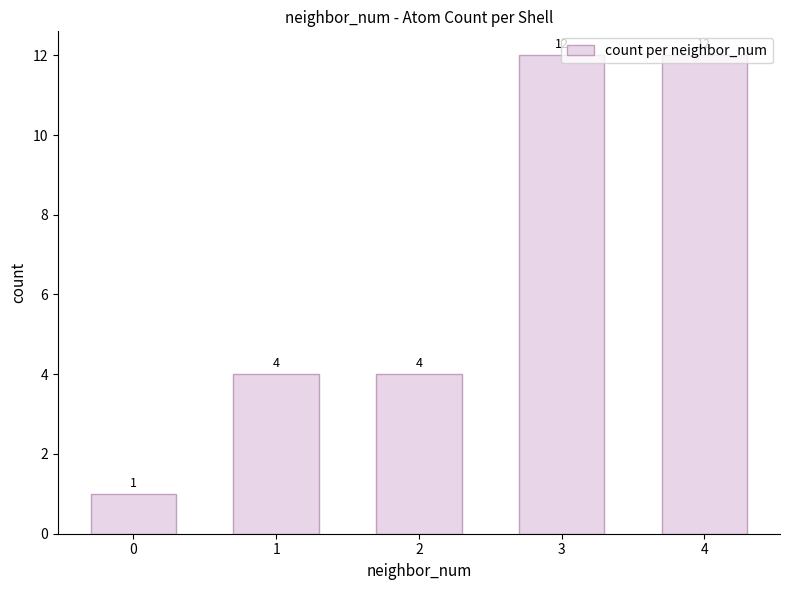

True or false: the data shows 7 at 1.

False